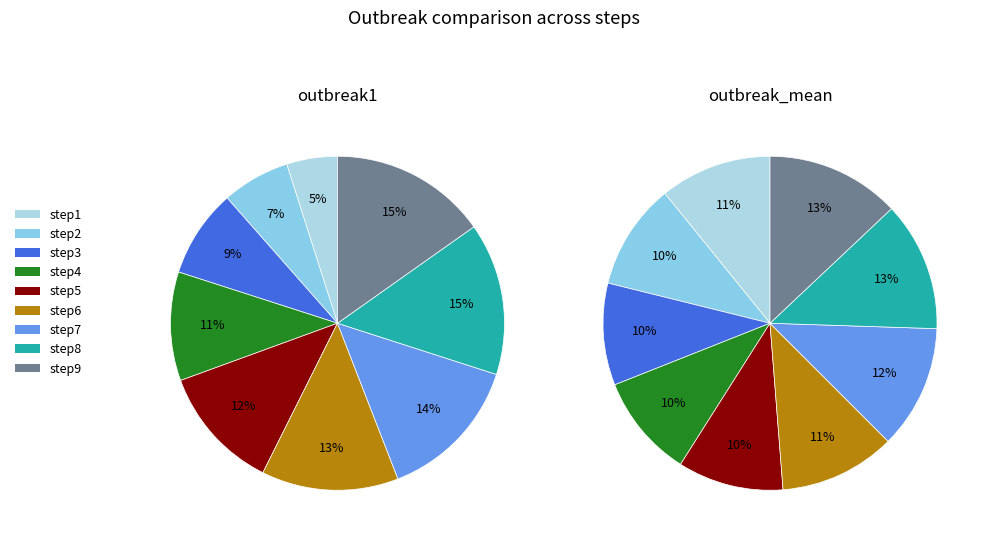

How many segments does this pie chart have?

9